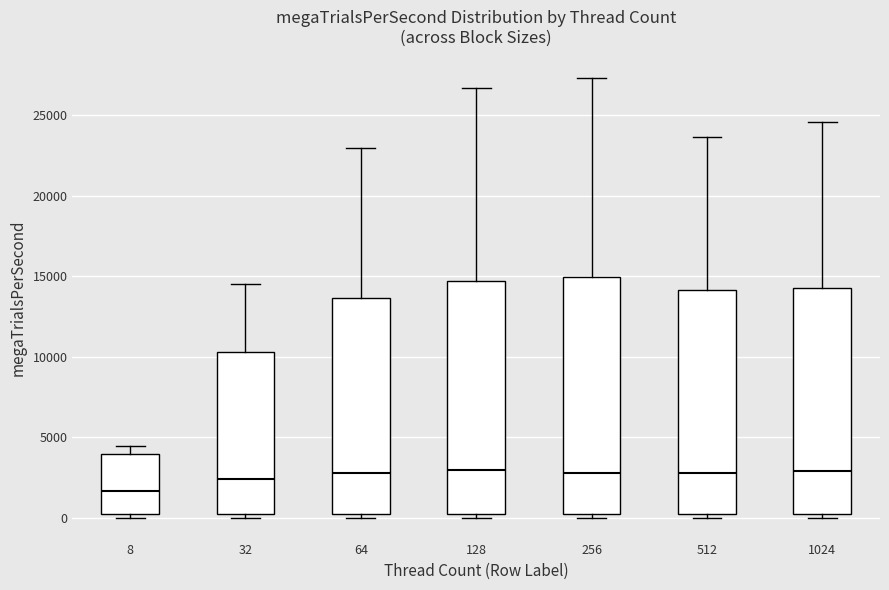

Where does the median line of the box at x = 256 sit on the y-axis? The values are not printed on the chart, so give them approximately, as read against the axis.

3000